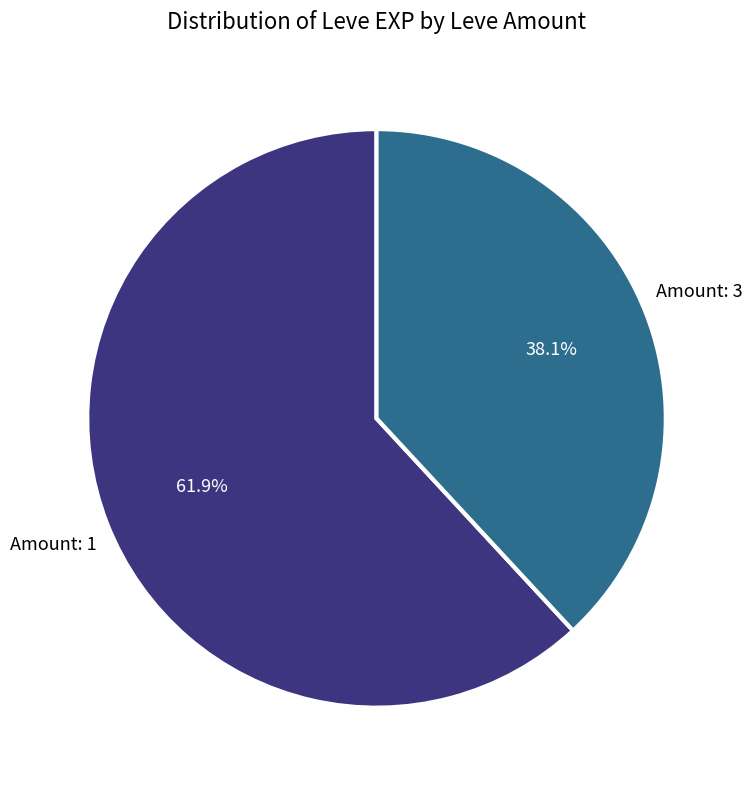

Is there any slice that represents more than half of the pie?

Yes